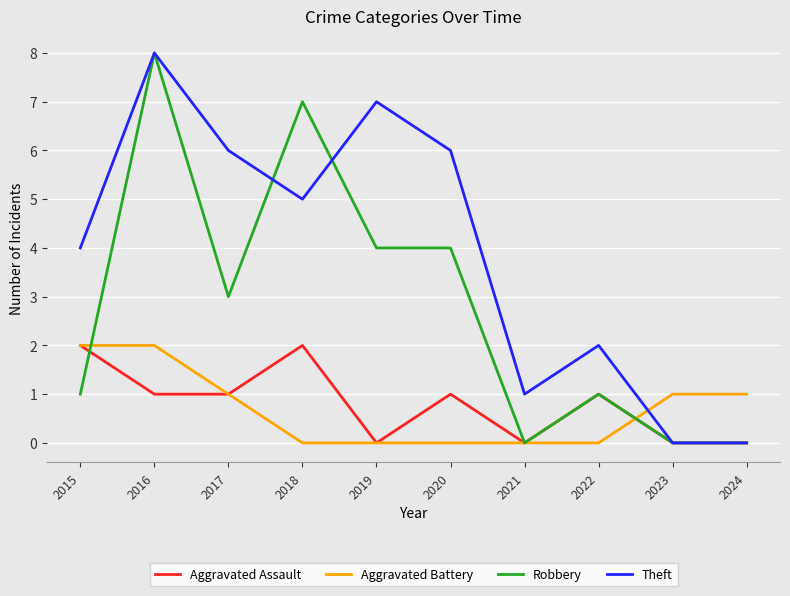

At which category is the sum across all series the highest?

2016